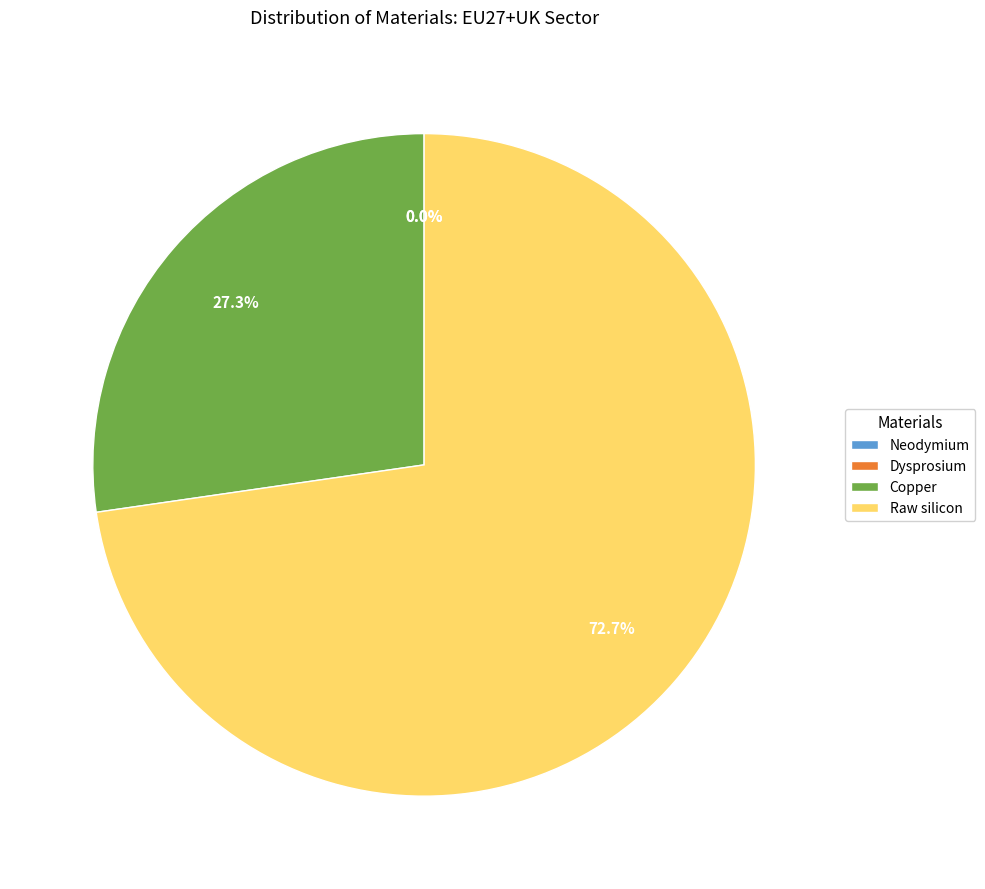

What is the change in value from Copper to Raw silicon?

+140.9